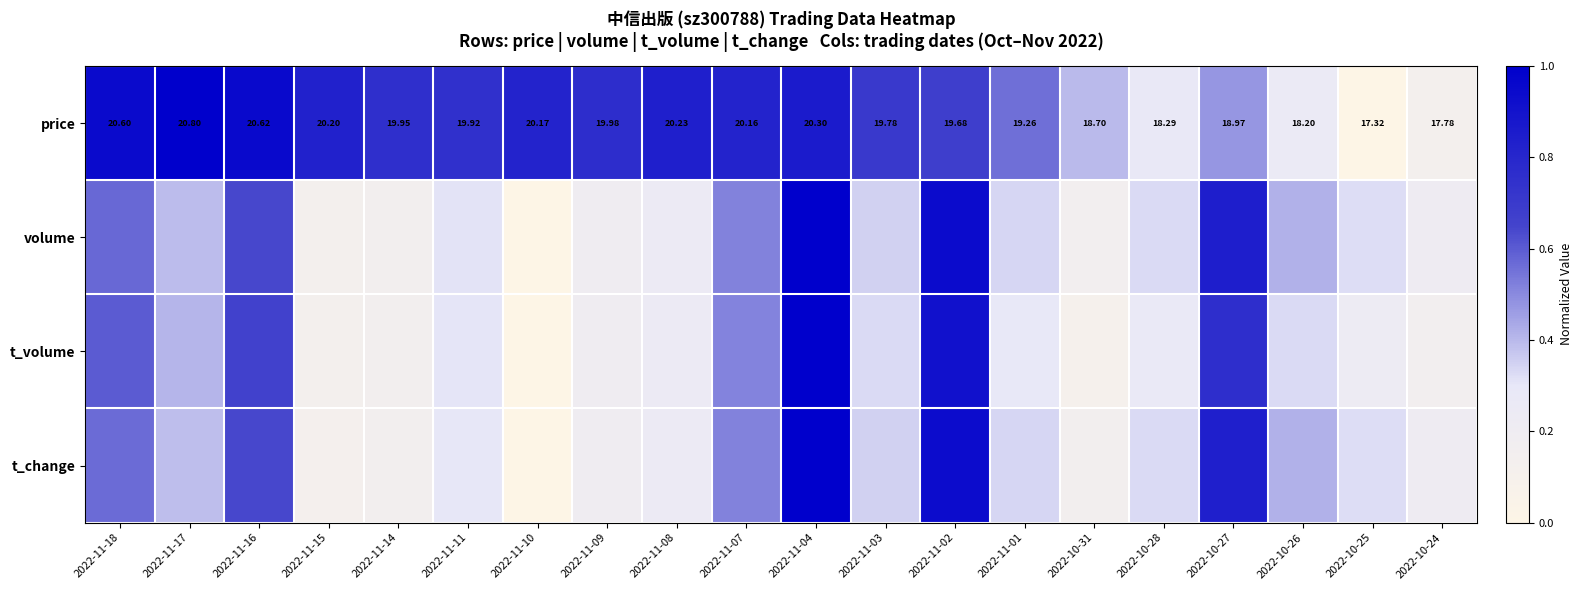

Which category has the highest value in the t_change series?

2022-11-04